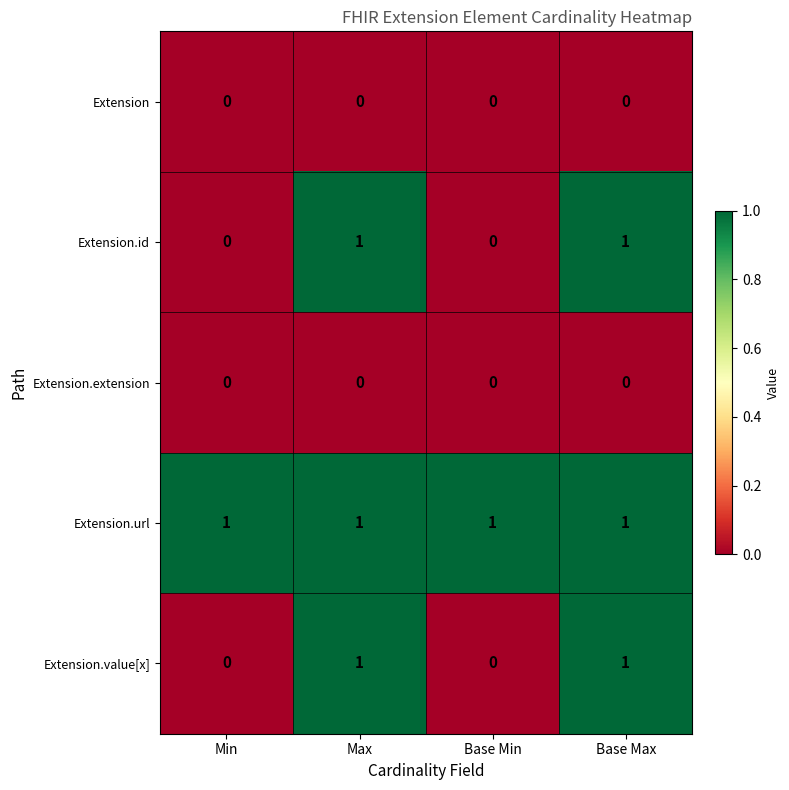

Which series has the largest total across all categories?

Extension.url